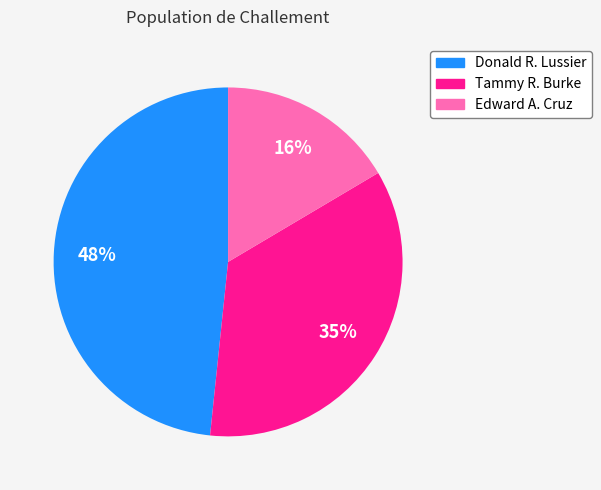

Count the number of slices in the pie.

3